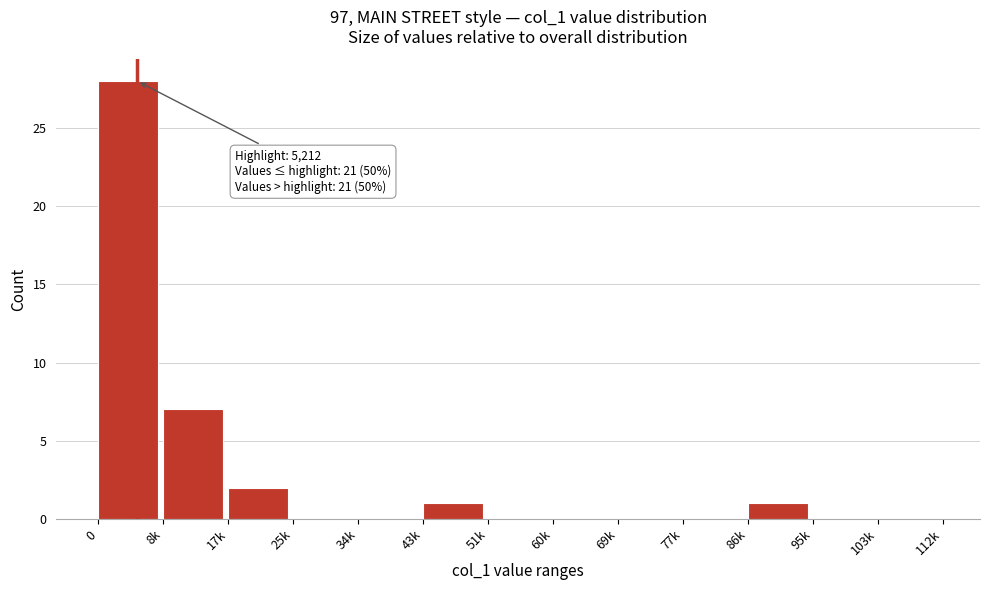

Reading right to left, list all the values displayed in this chart.

103k=0	95k=0	86k=1	77k=0	69k=0	60k=0	51k=0	43k=1	34k=0	25k=0	17k=2	8k=7	0=28